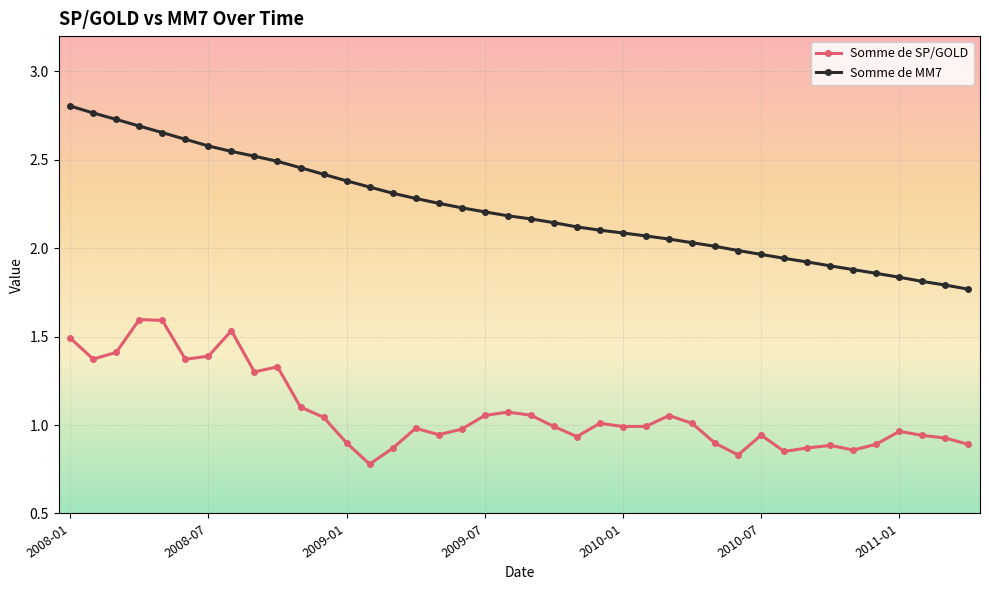

True or false: Somme de SP/GOLD has more than 1 interior local peaks.

True